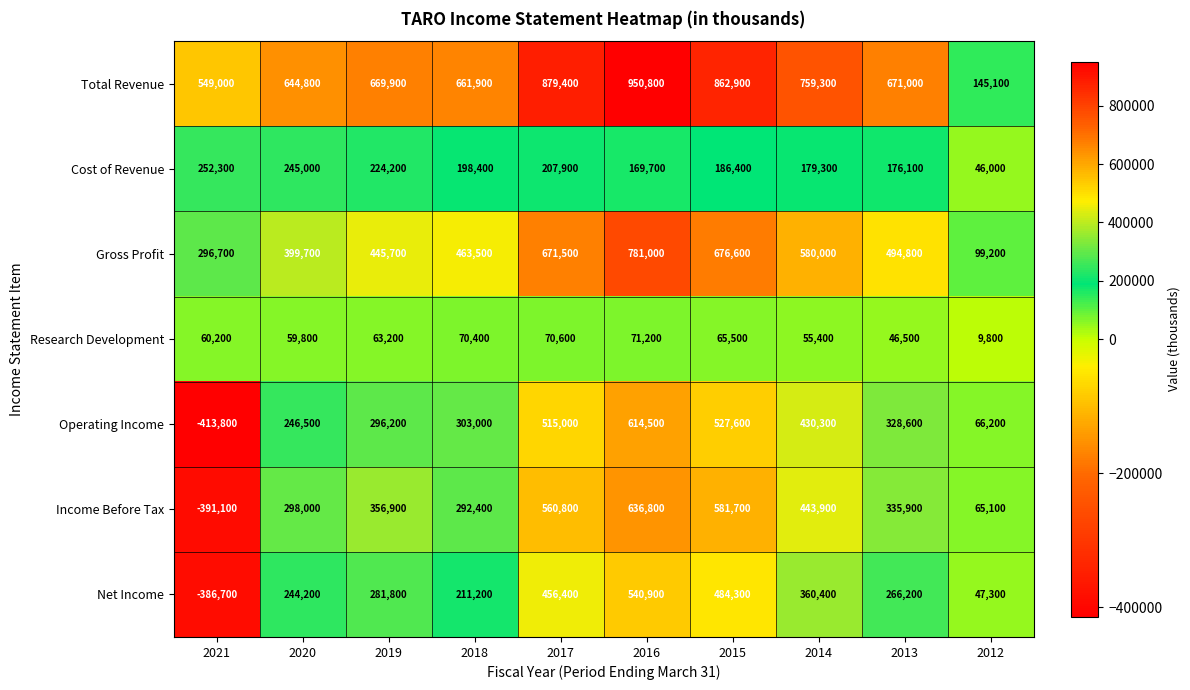

What is the sum of the Cost of Revenue values at 2021 and 2013?

428400